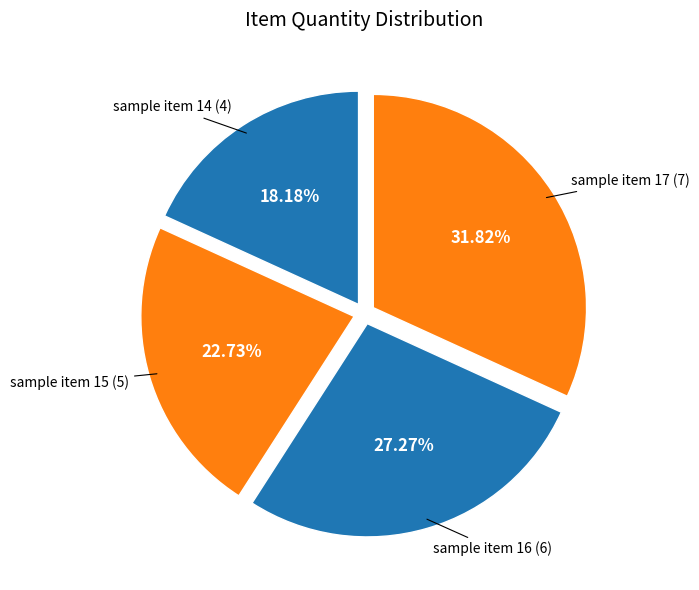

What percentage is the sample item 15 slice, to the nearest percent?

23%